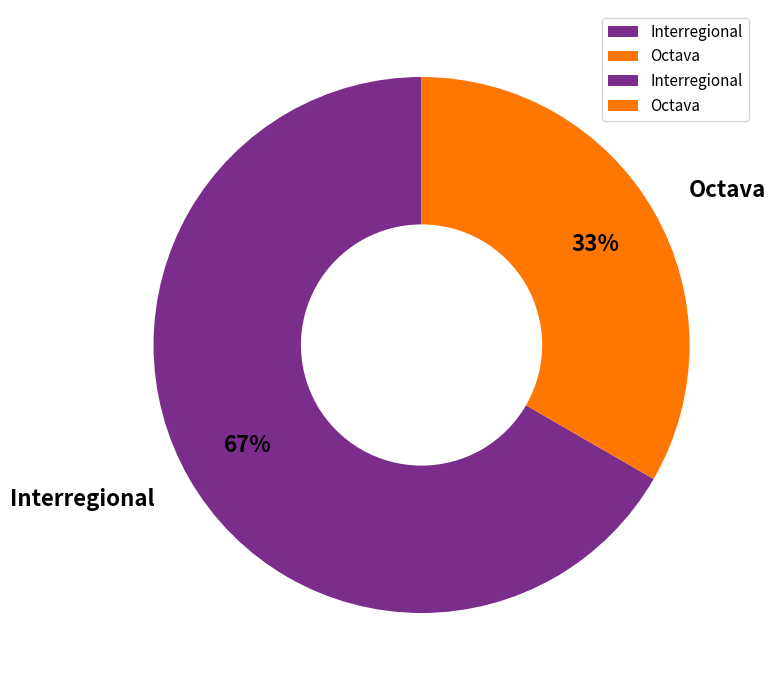

To the nearest percent, what is the average slice percentage?

50%